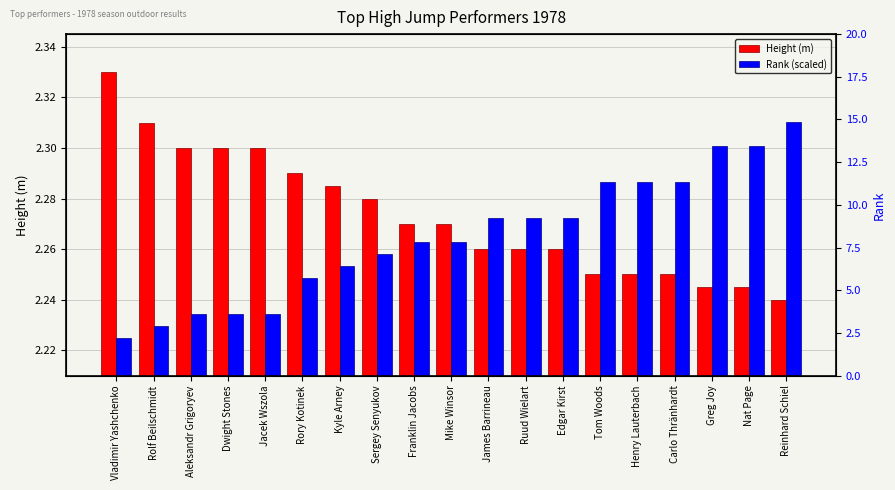

Which label corresponds to the smallest value in the chart?

Vladimir Yashchenko